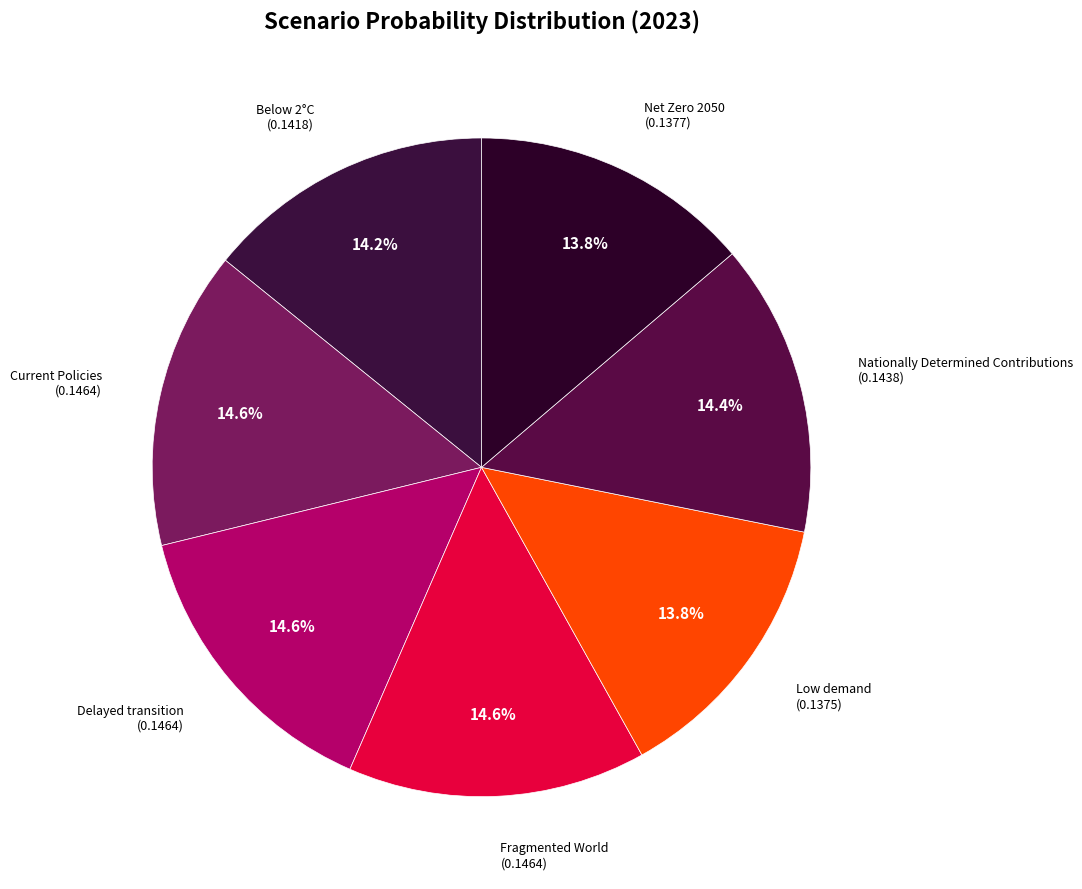

How many segments does this pie chart have?

7